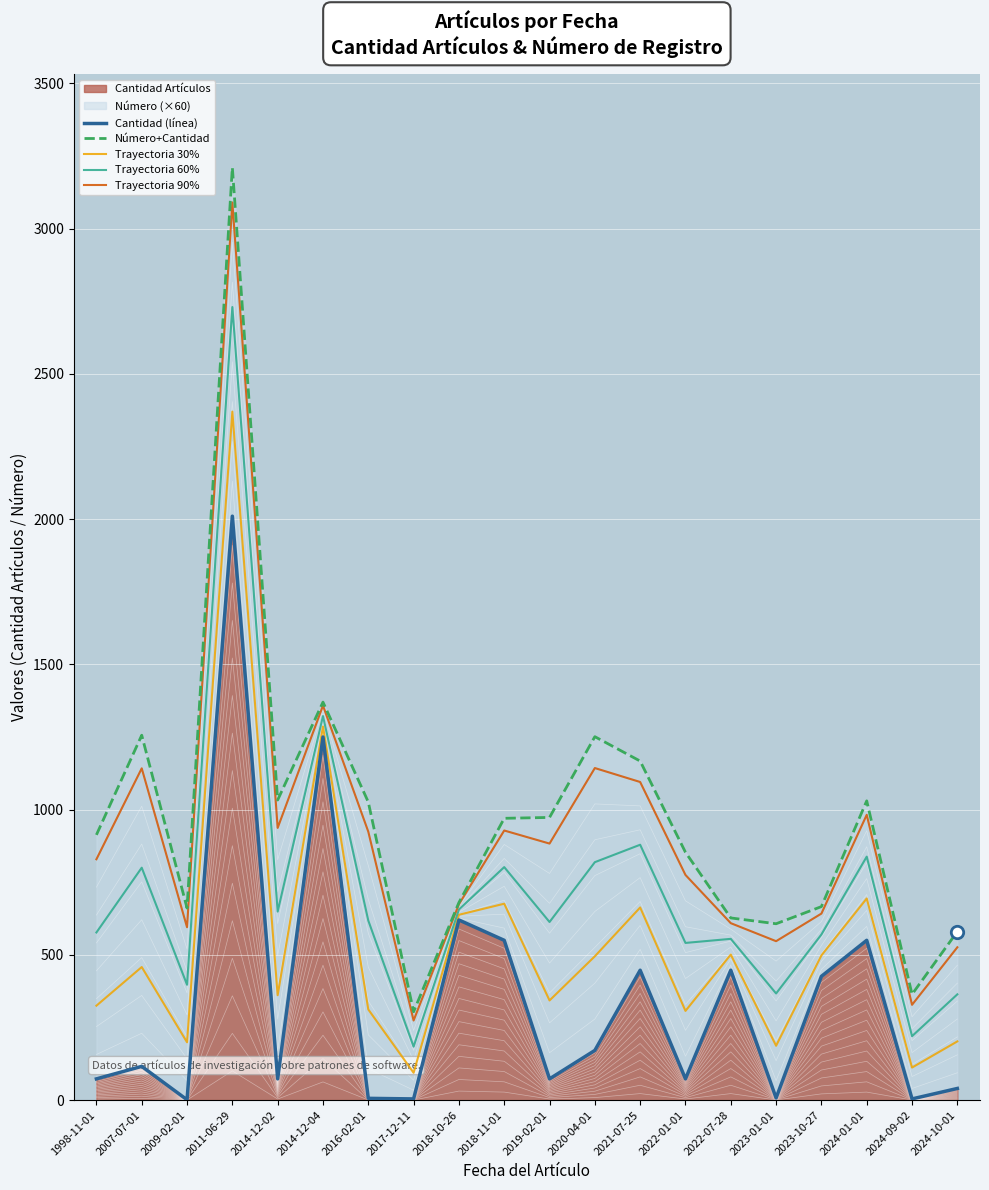

Which series contains the highest Y value?

Número+Cantidad